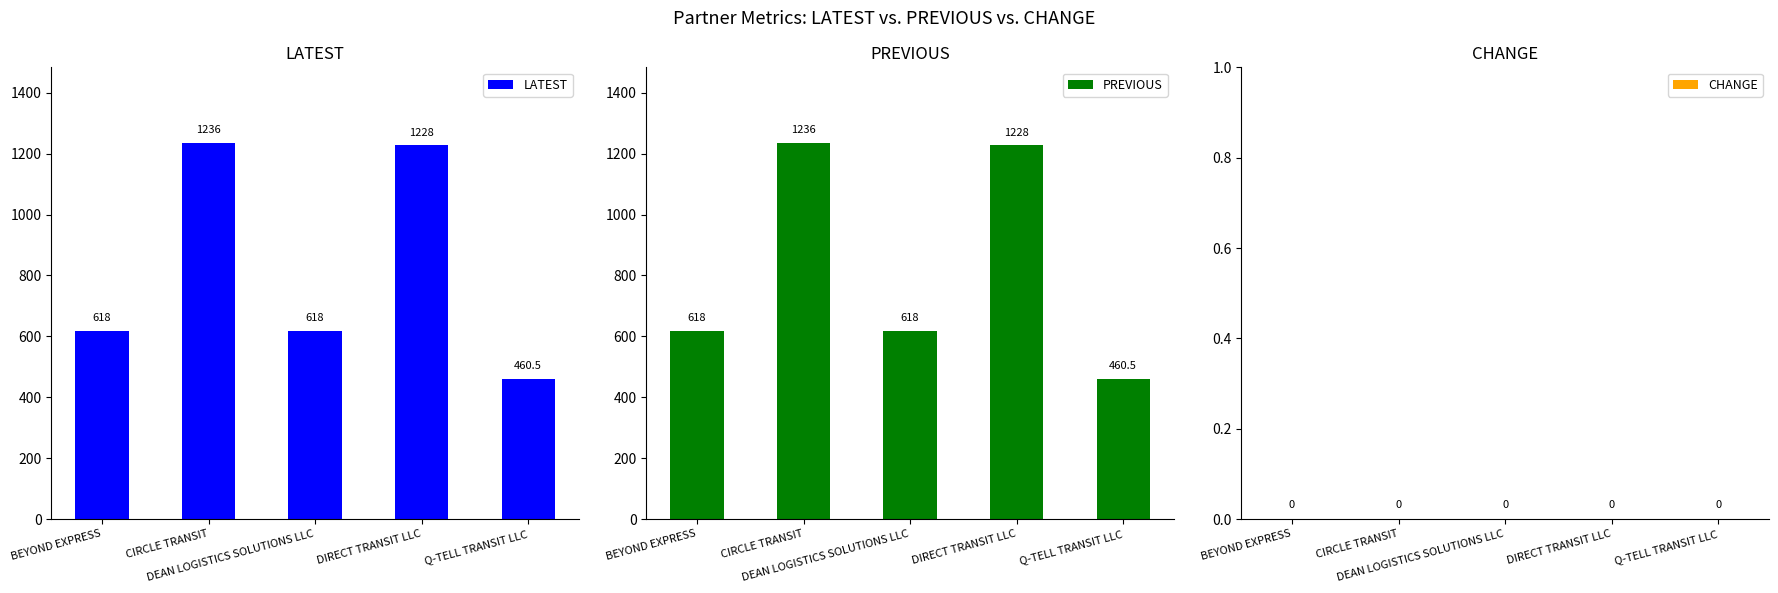

Is it true that CHANGE equals 0.0 at Q-TELL TRANSIT LLC?

True